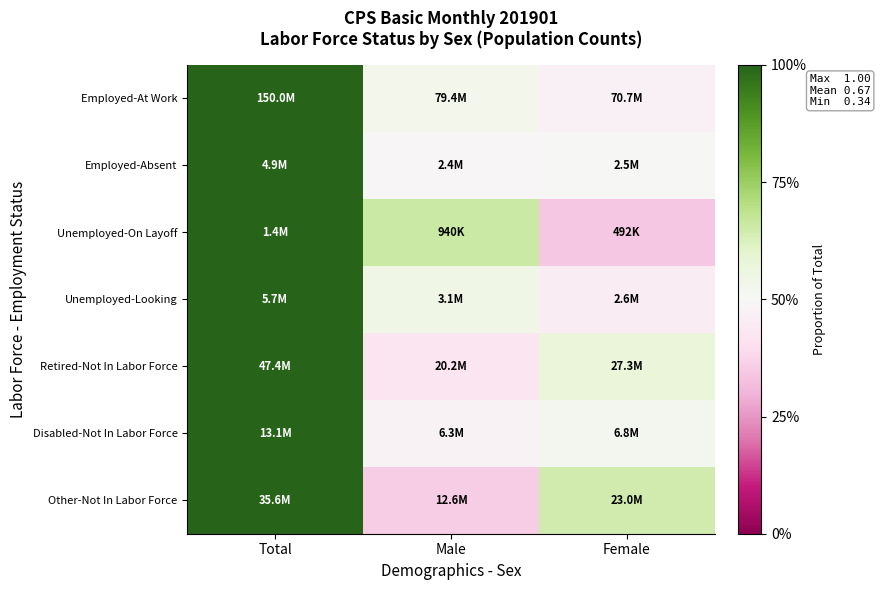

Between Female and Male, which is larger?

Male